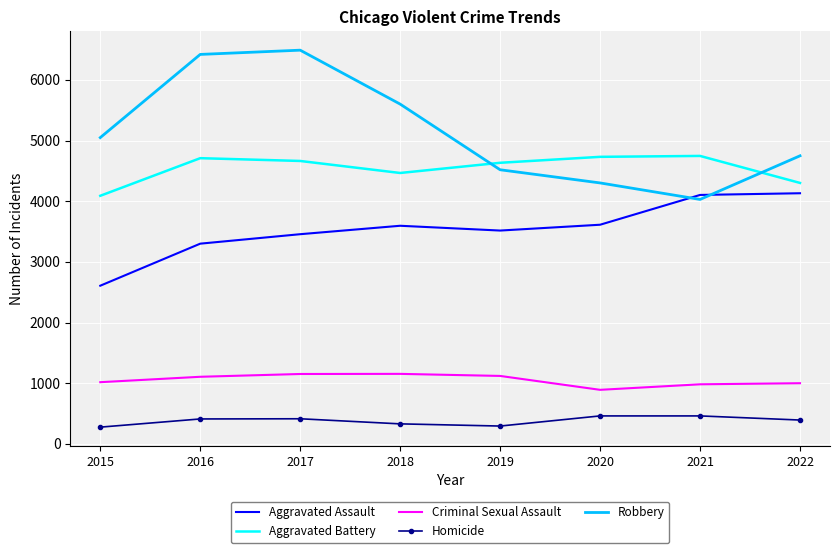

At which category does the chart reach its peak across all series?

2017